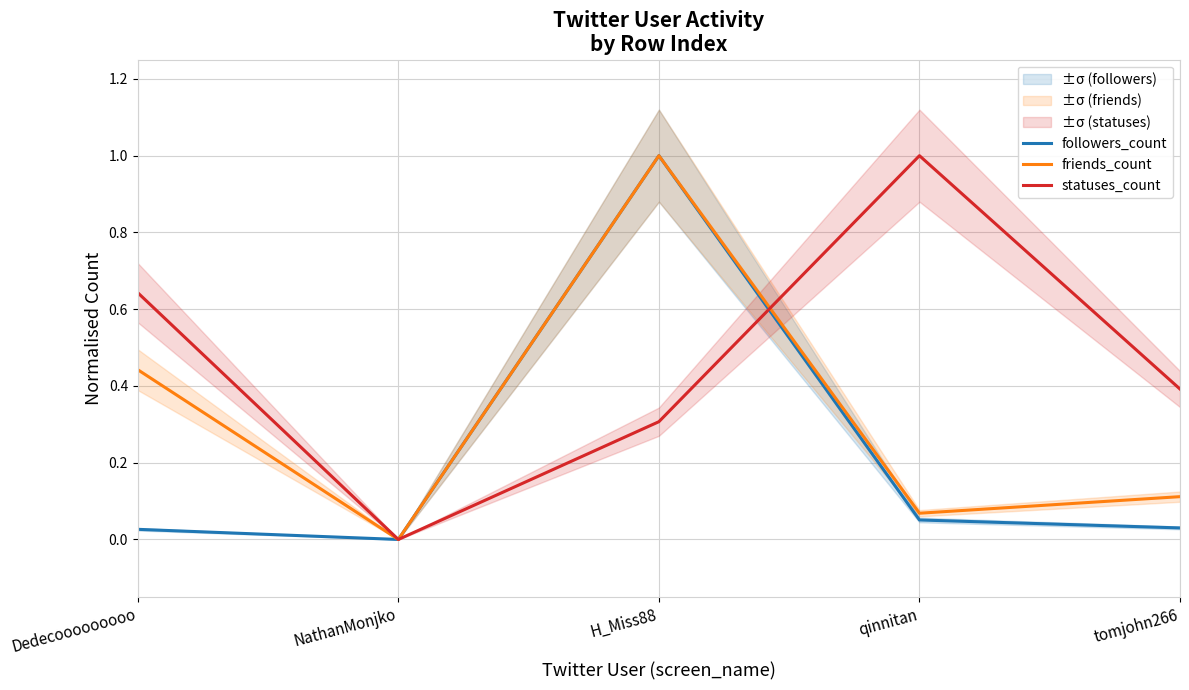

Where is the first local maximum for statuses_count?

qinnitan